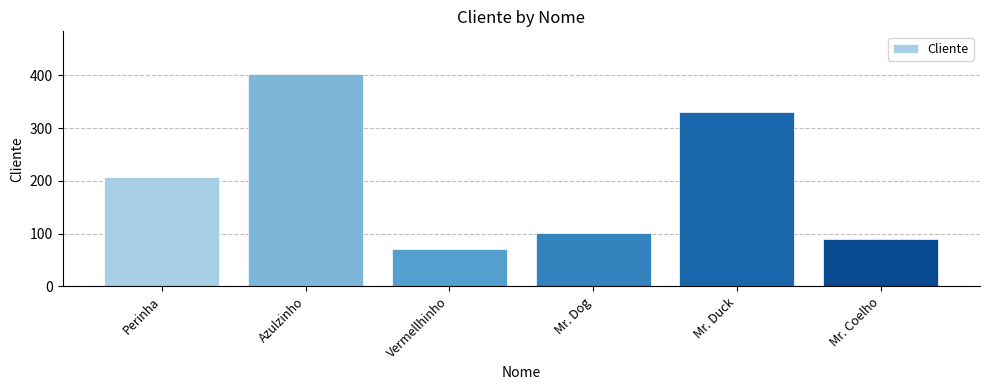

List the labels in order of value, smallest first.

Vermellhinho, Mr. Coelho, Mr. Dog, Perinha, Mr. Duck, Azulzinho